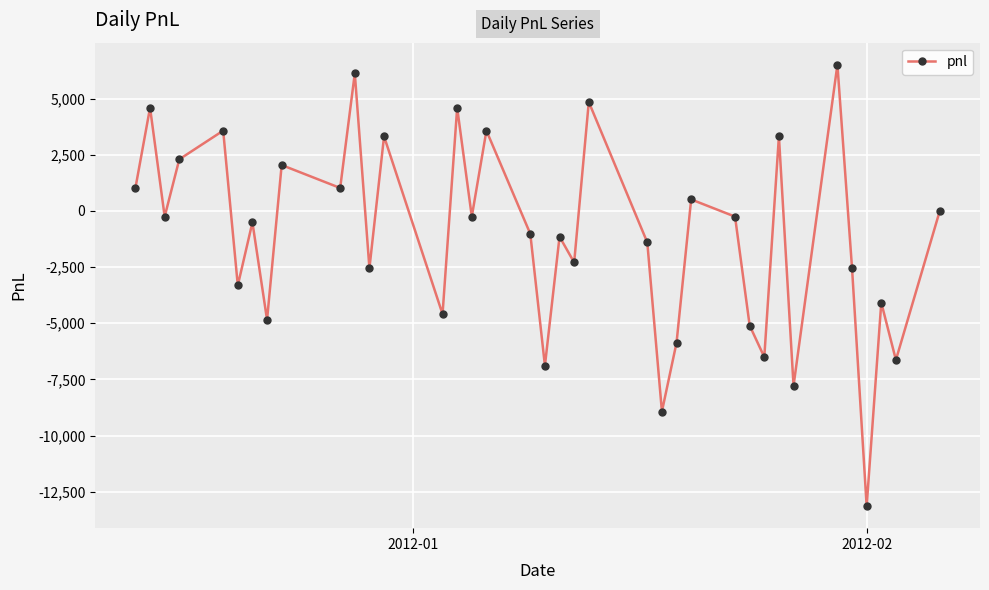

What is the smallest value displayed?

-13132.5